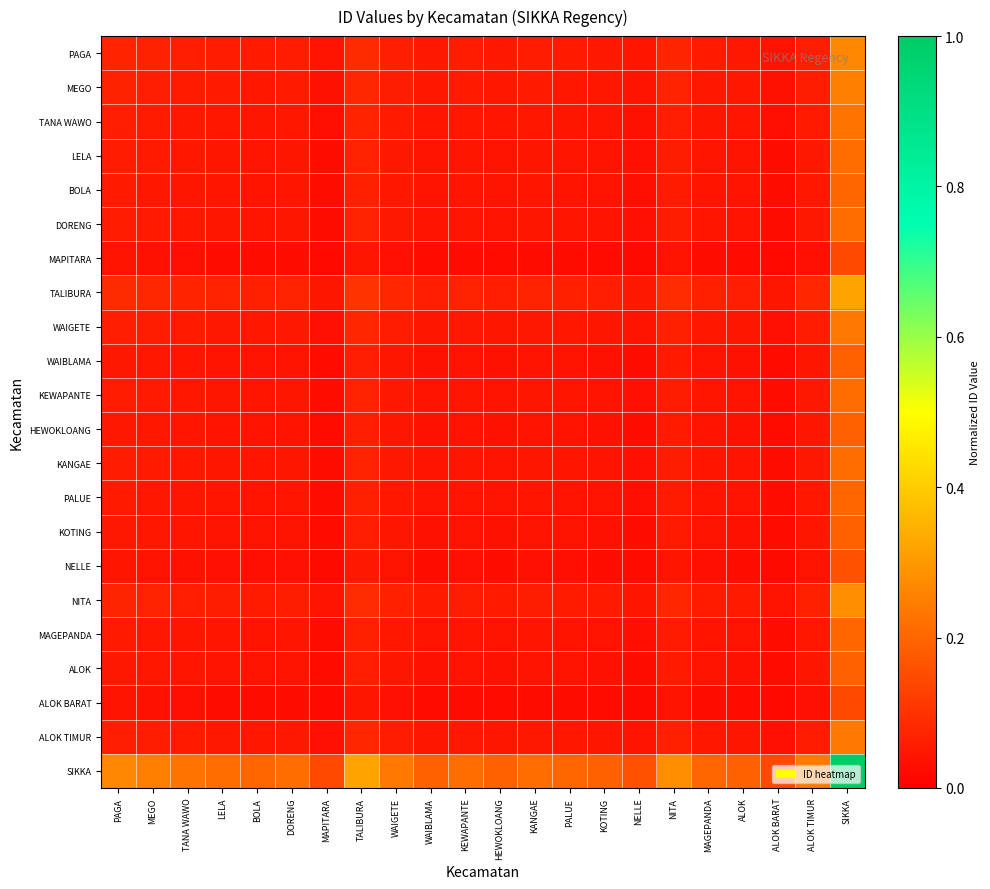

What is the total value across all series at ALOK BARAT?

0.8